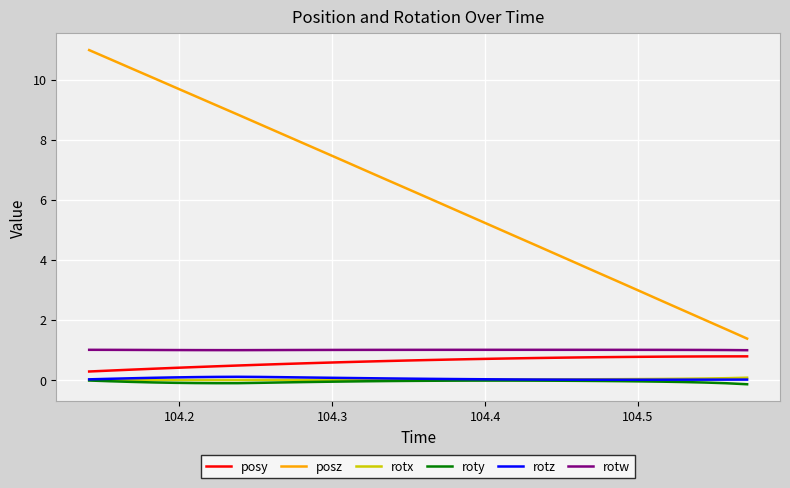

True or false: posz and rotw cross at least once.

False